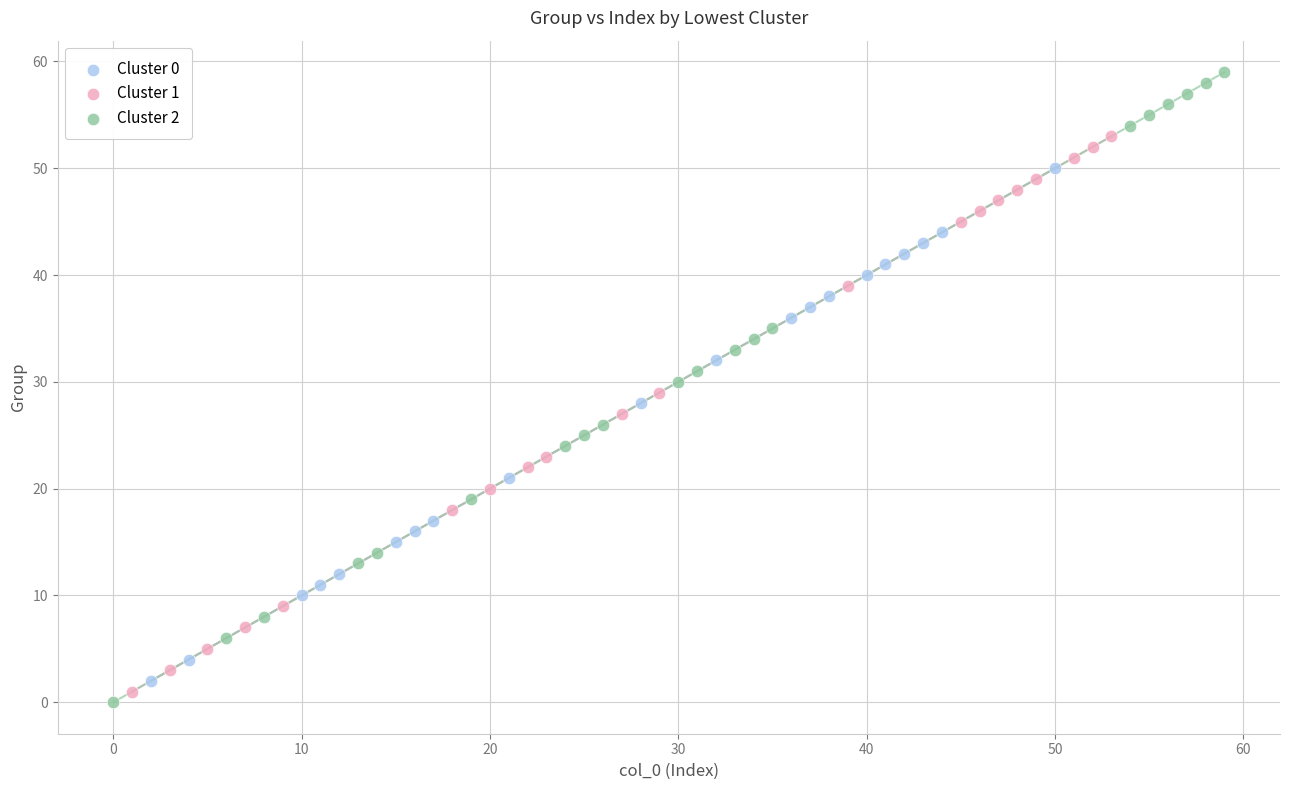

What are all the series names shown in the legend?

Cluster 0, Cluster 1, Cluster 2